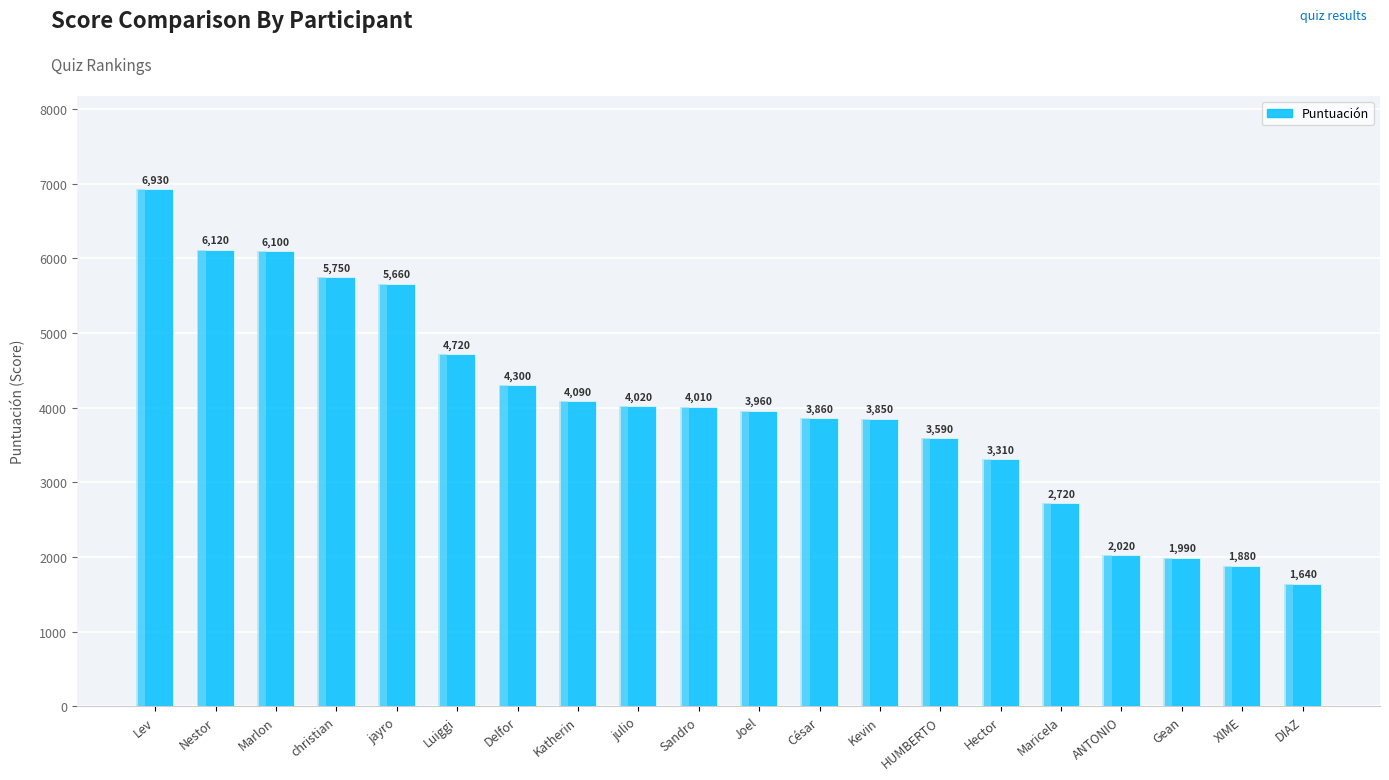

What value does the data have at christian, to the nearest 100?

5800